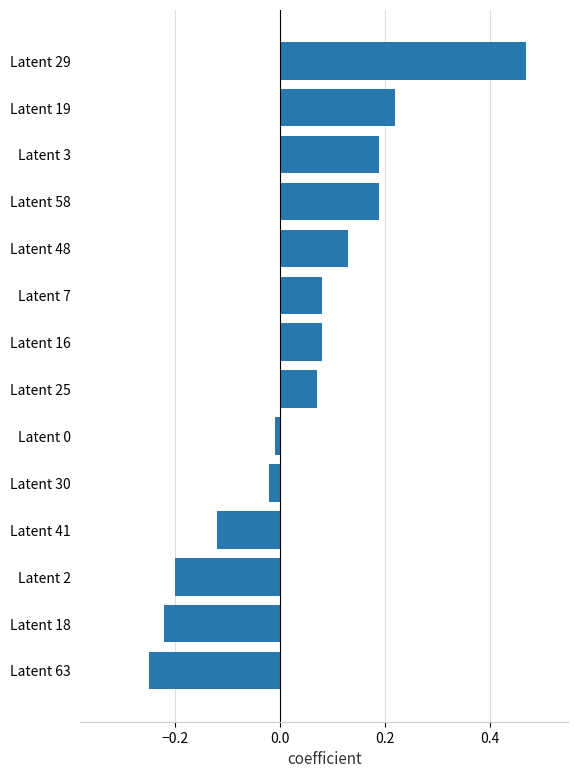

The chart shows a value of -0.2 at Latent 18. True or false?

True